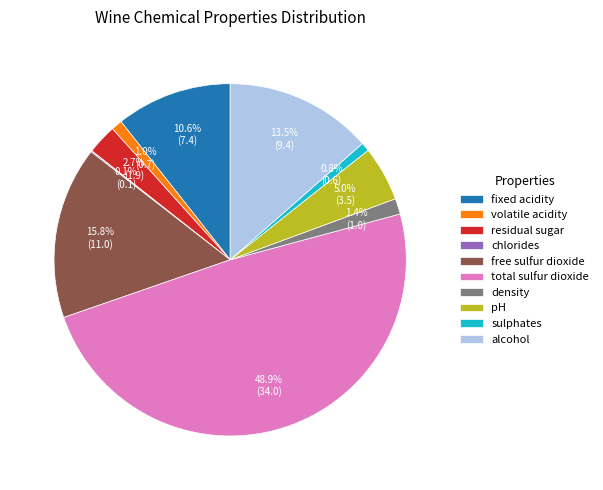

Which category has the biggest portion of the pie?

total sulfur dioxide